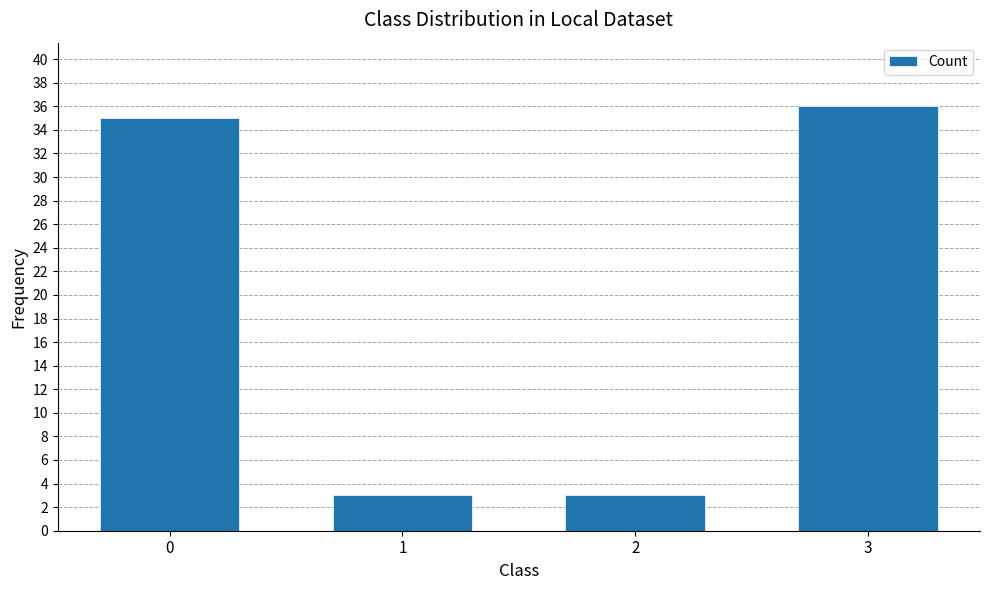

Reading right to left, list all the values displayed in this chart.

36	3	3	35